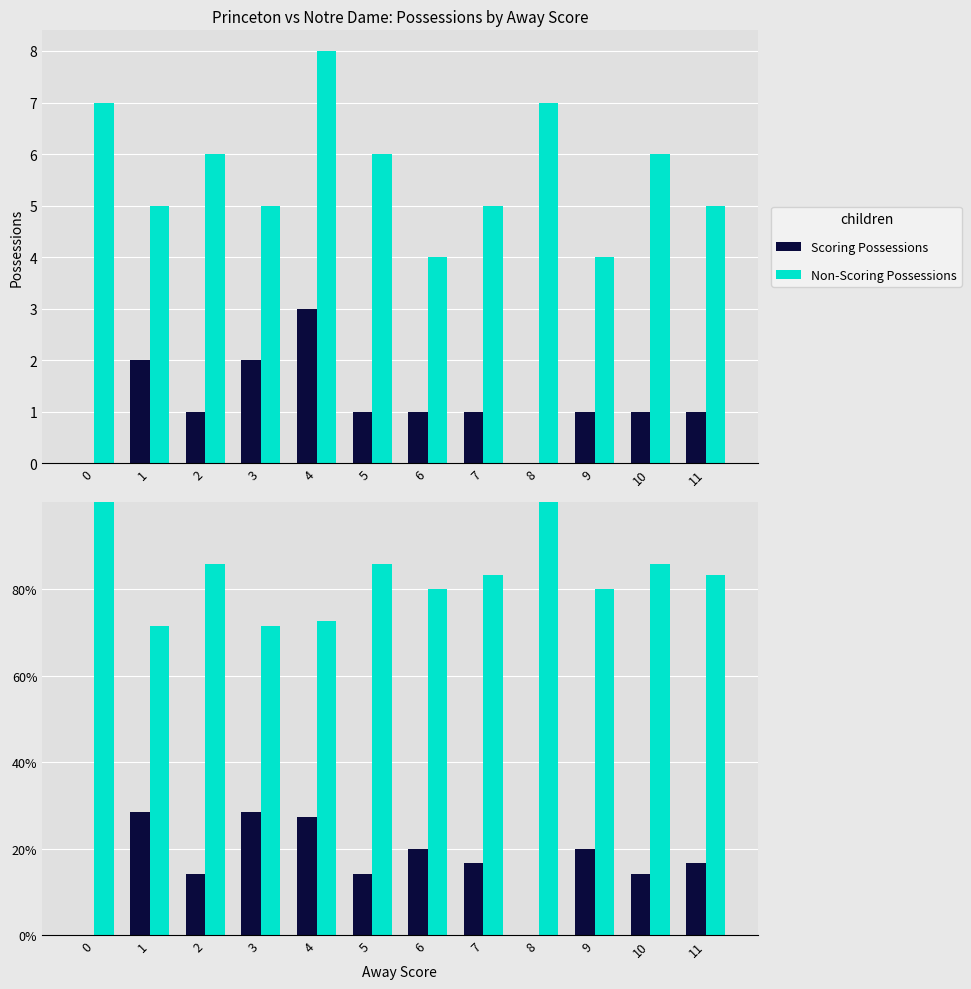

What is the sum of all Scoring Possessions values?

200.8